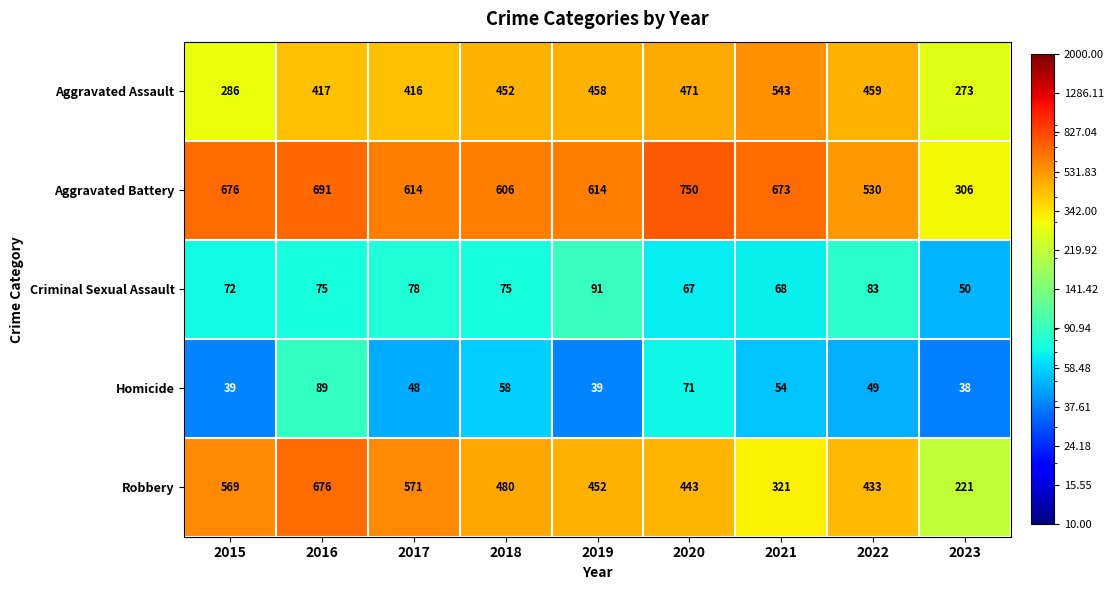

What is the highest value of the Robbery series?

676